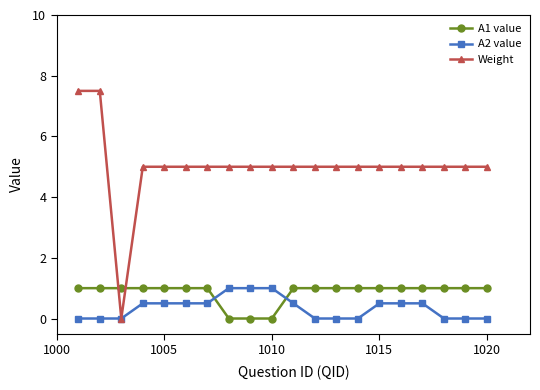

True or false: A1 value and A2 value intersect in this chart.

True